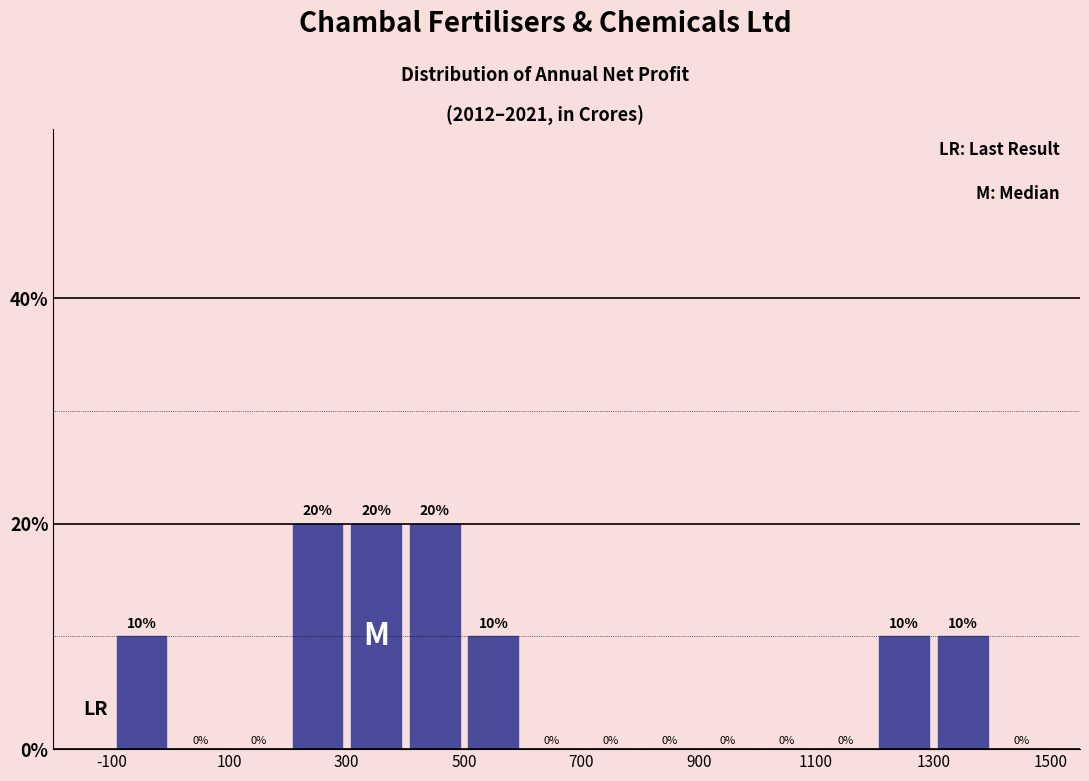

Reading left to right, list every bar in this chart as the range it spans on the x-axis followed by its height.

-100 to 0: 10
0 to 100: 0
100 to 200: 0
200 to 300: 20
300 to 400: 20
400 to 500: 20
500 to 600: 10
600 to 700: 0
700 to 800: 0
800 to 900: 0
900 to 1000: 0
1000 to 1100: 0
1100 to 1200: 0
1200 to 1300: 10
1300 to 1400: 10
1400 to 1500: 0